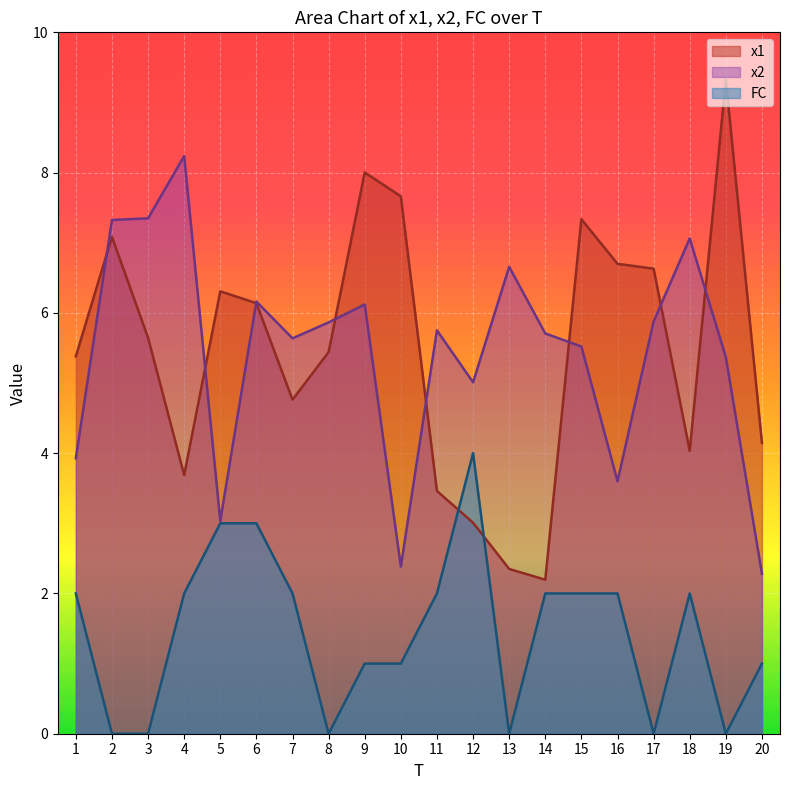

Which series has the widest spread of values?

x1